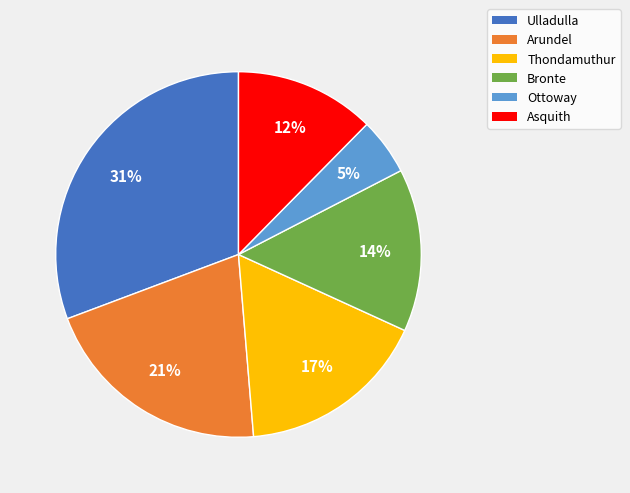

Combined, do Ulladulla and Thondamuthur account for over 50%?

No